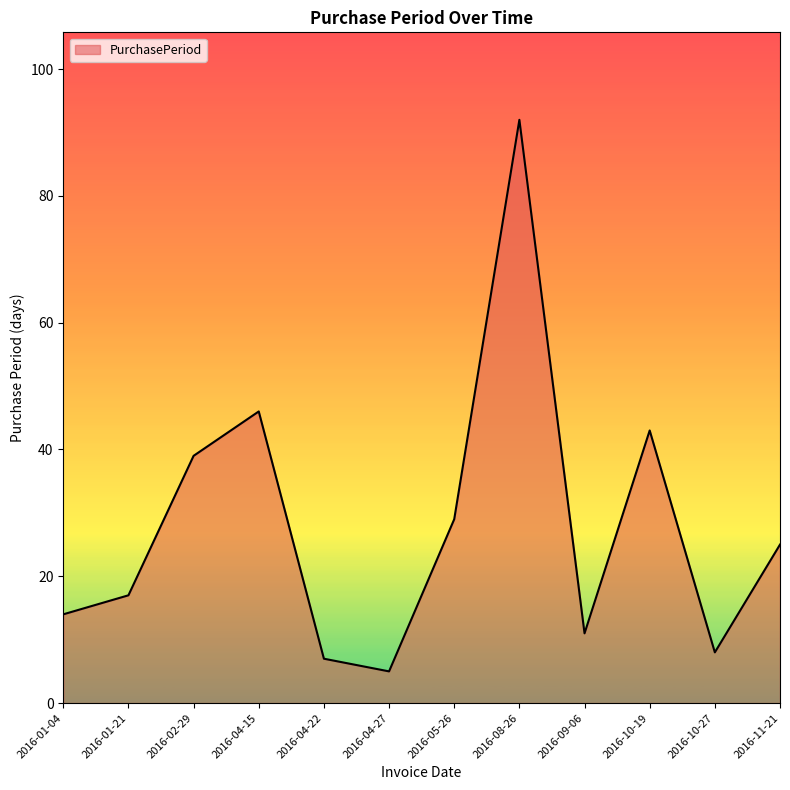

Where is the first local minimum?

2016-04-27